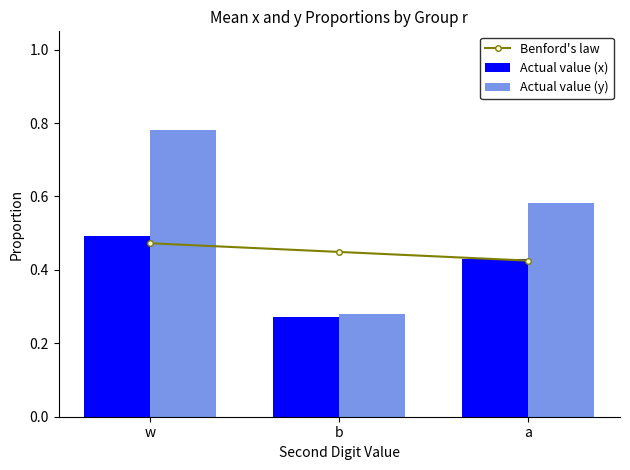

The value of Actual value (y) at w is 0.4. True or false?

False